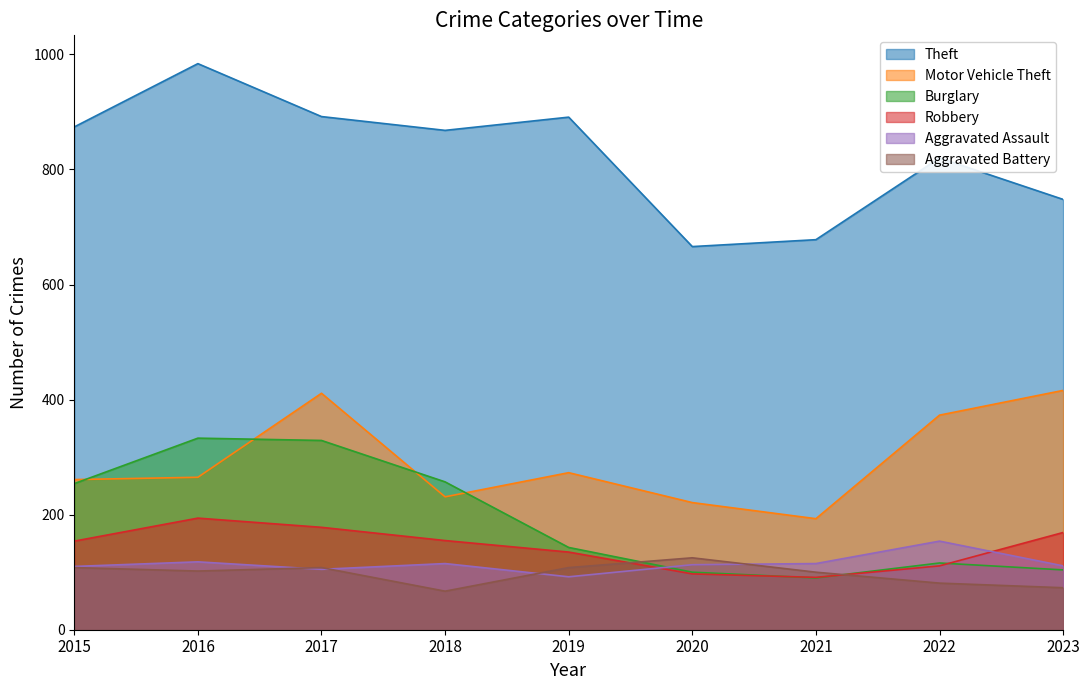

Reading left to right, transcribe all the data shown in this chart.

Theft: 874	984	892	868	891	666	678	820	748
Motor Vehicle Theft: 261	265	411	231	273	221	193	373	416
Burglary: 254	333	329	257	143	100	90	116	104
Robbery: 154	194	178	155	135	97	91	111	169
Aggravated Assault: 110	118	105	115	92	113	115	154	111
Aggravated Battery: 108	102	108	67	108	125	100	81	73